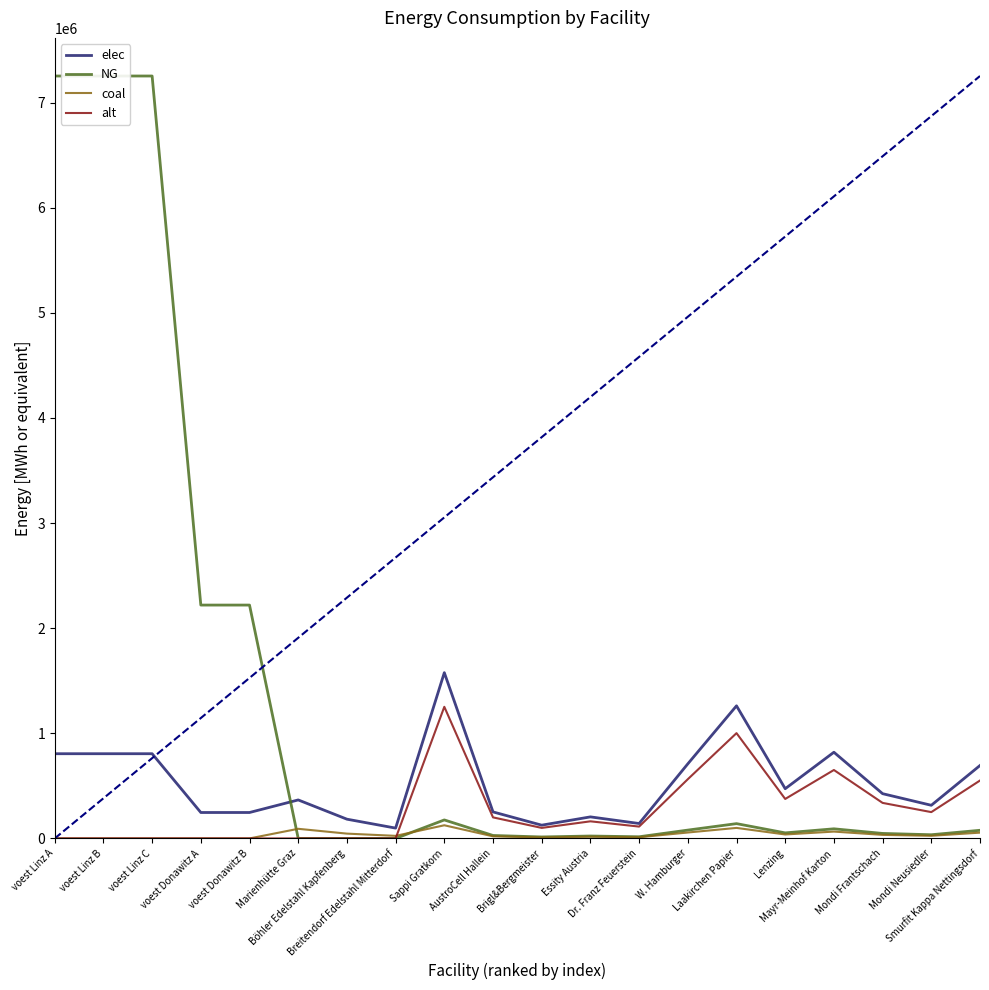

What is the maximum value for alt?

1251977.2